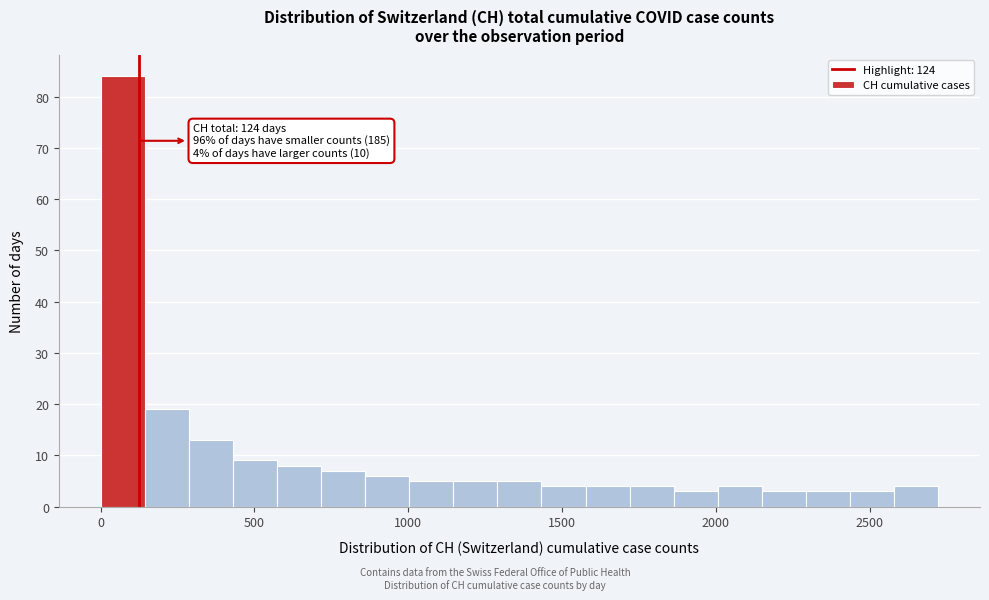

Read against the x-axis, roughly where is the centre of the tallest bar?

50